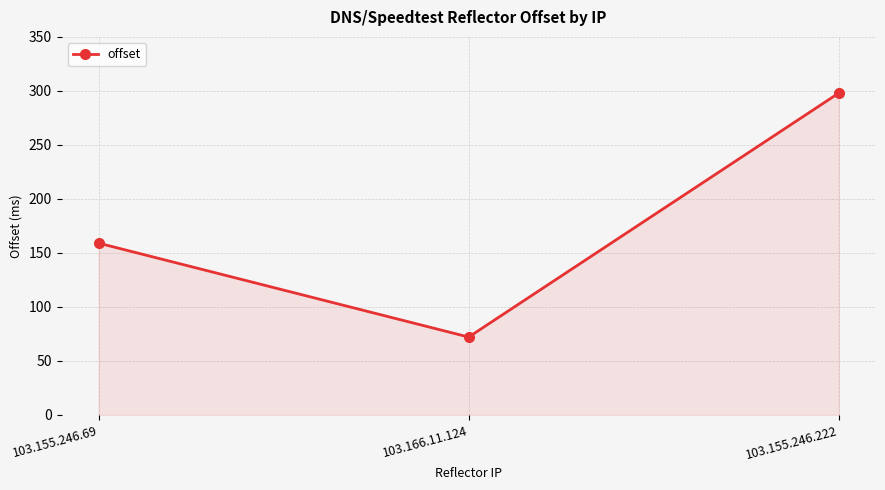

What is the maximum value shown in the chart?

298